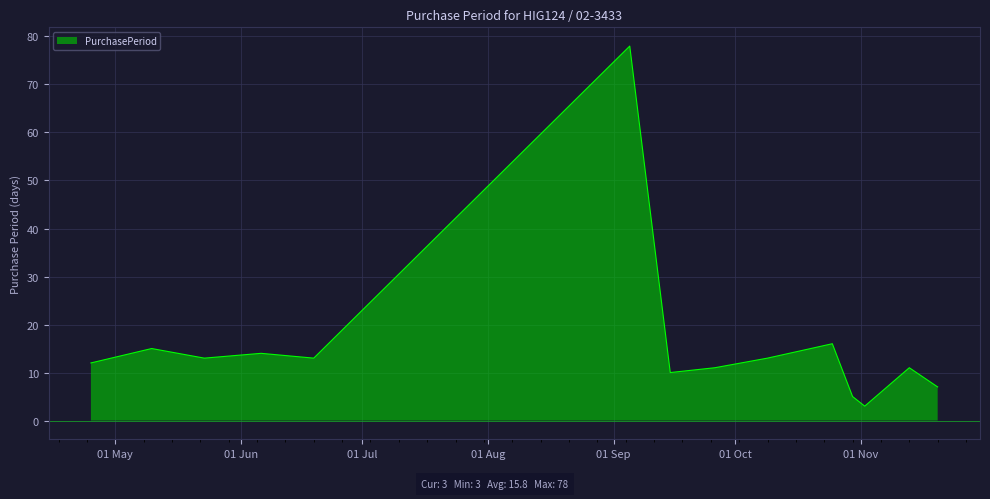

What is the difference between the maximum and minimum values?

75